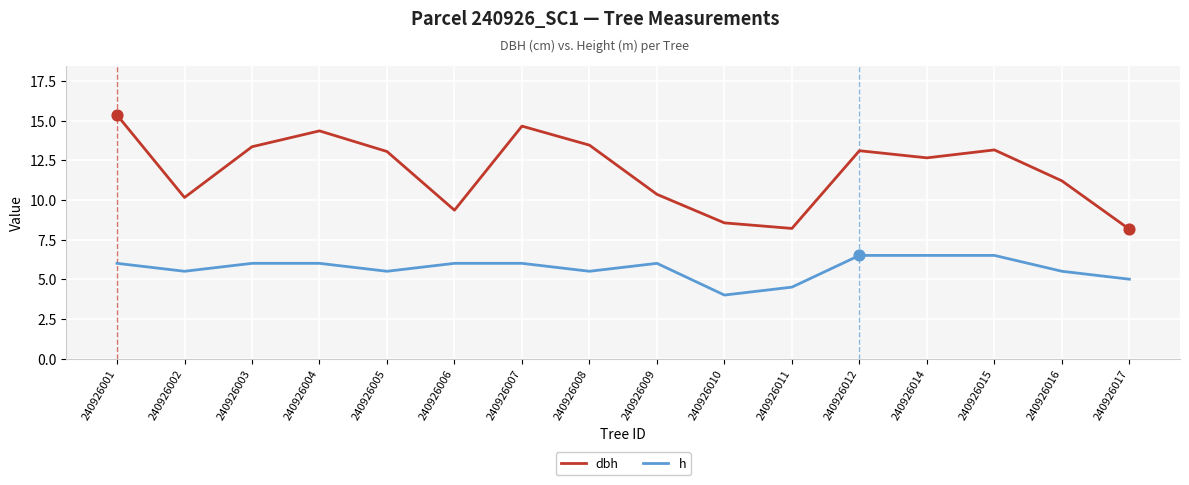

What is the spread (max minus min) of values at 240926011?

3.7